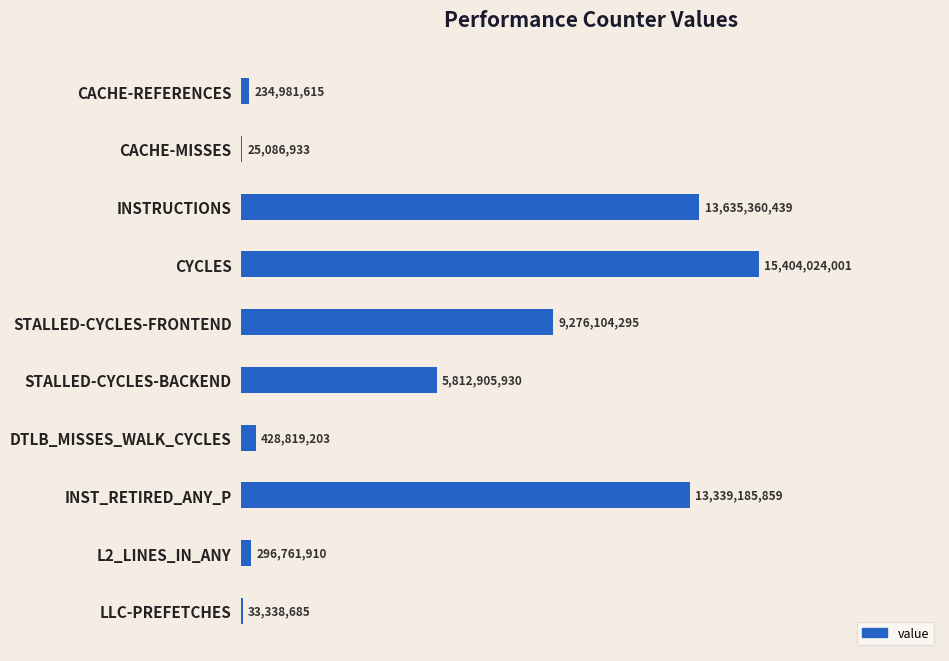

Are the bars horizontal?

Yes